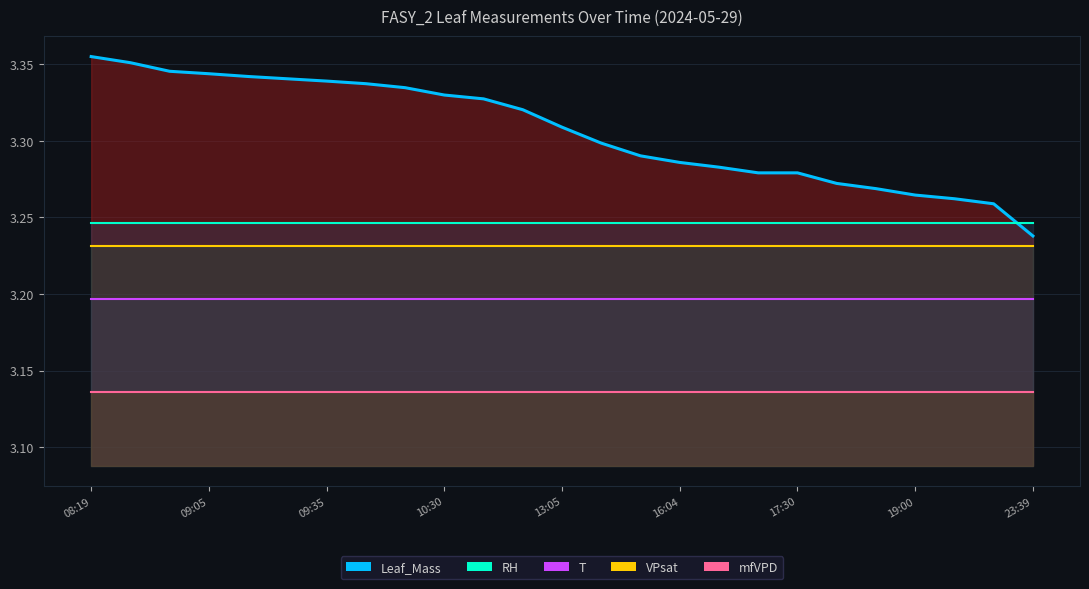

Rank the series by their maximum value, from highest to lowest.

Leaf_Mass line, RH line, VPsat line, T line, mfVPD line